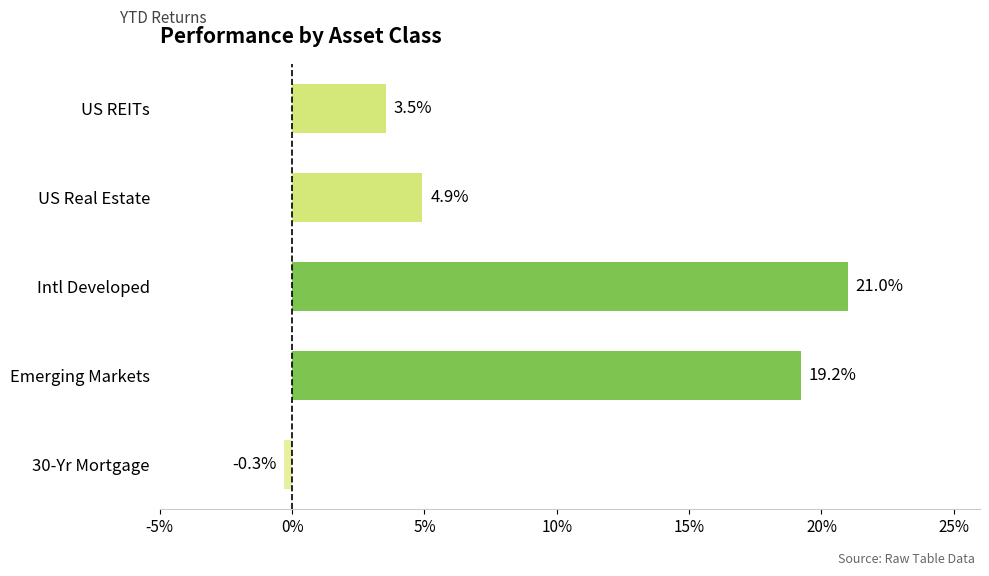

Reading top to bottom, extract all data points from this chart.

US REITs=3.5	US Real Estate=4.9	Intl Developed=21.0	Emerging Markets=19.2	30-Yr Mortgage=-0.3